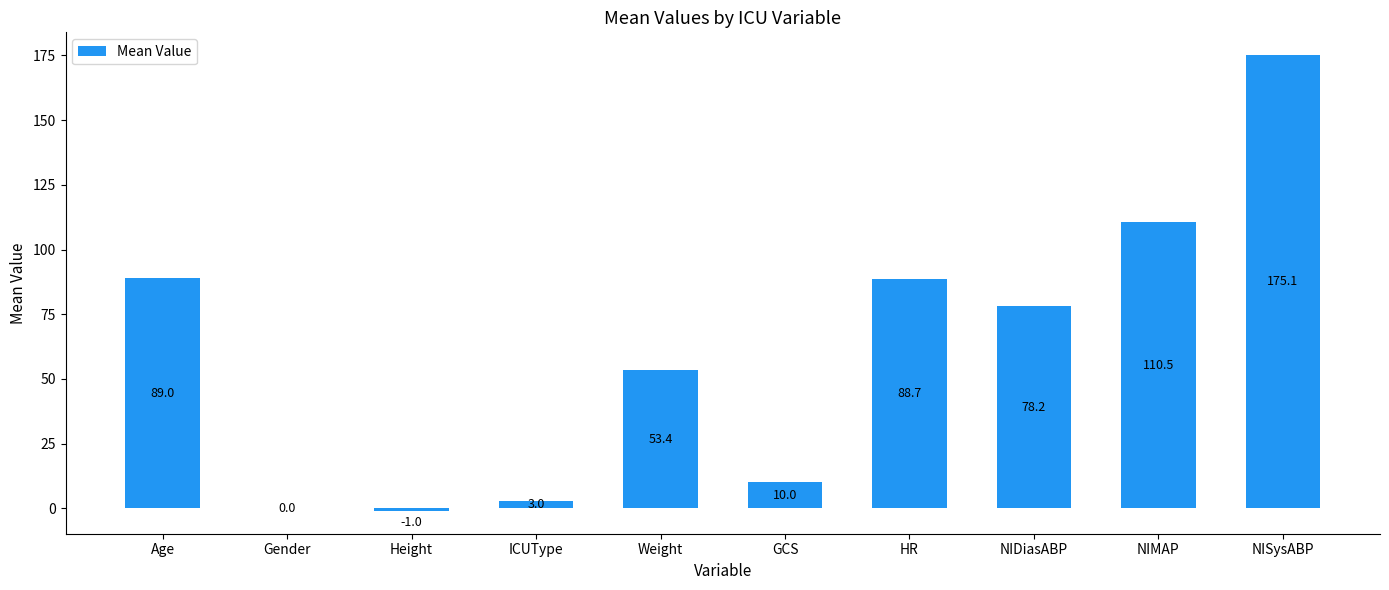

At which label is the value closest to 87?

HR